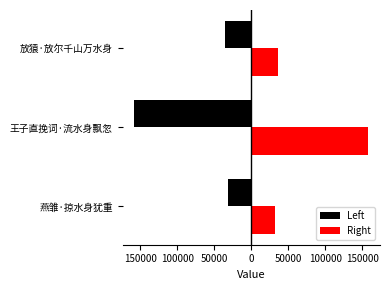

Reading left to right, extract all data points from this chart.

Left: -31577	-158060	-35817
Right: 31577	158060	35817